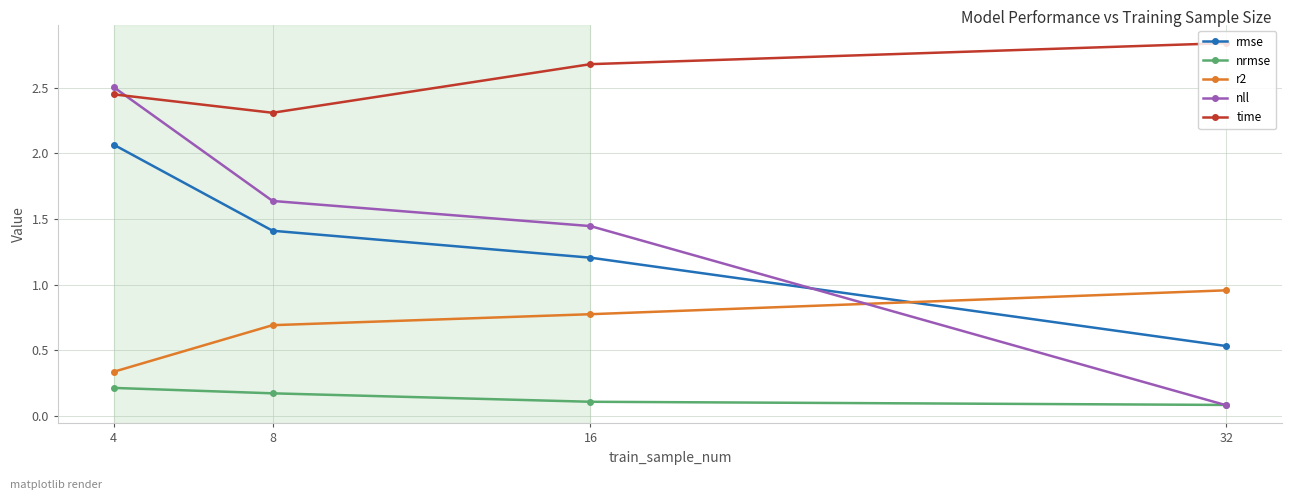

How many values in the nll series are below 1?

1